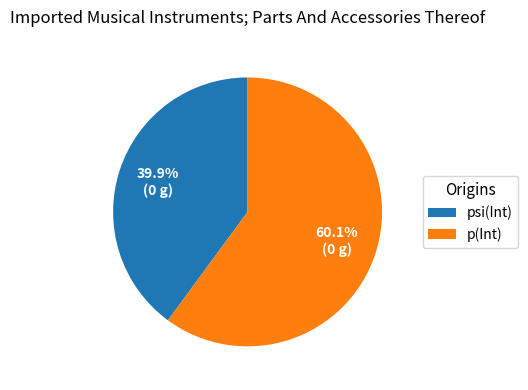

Which category has the biggest portion of the pie?

p(Int)